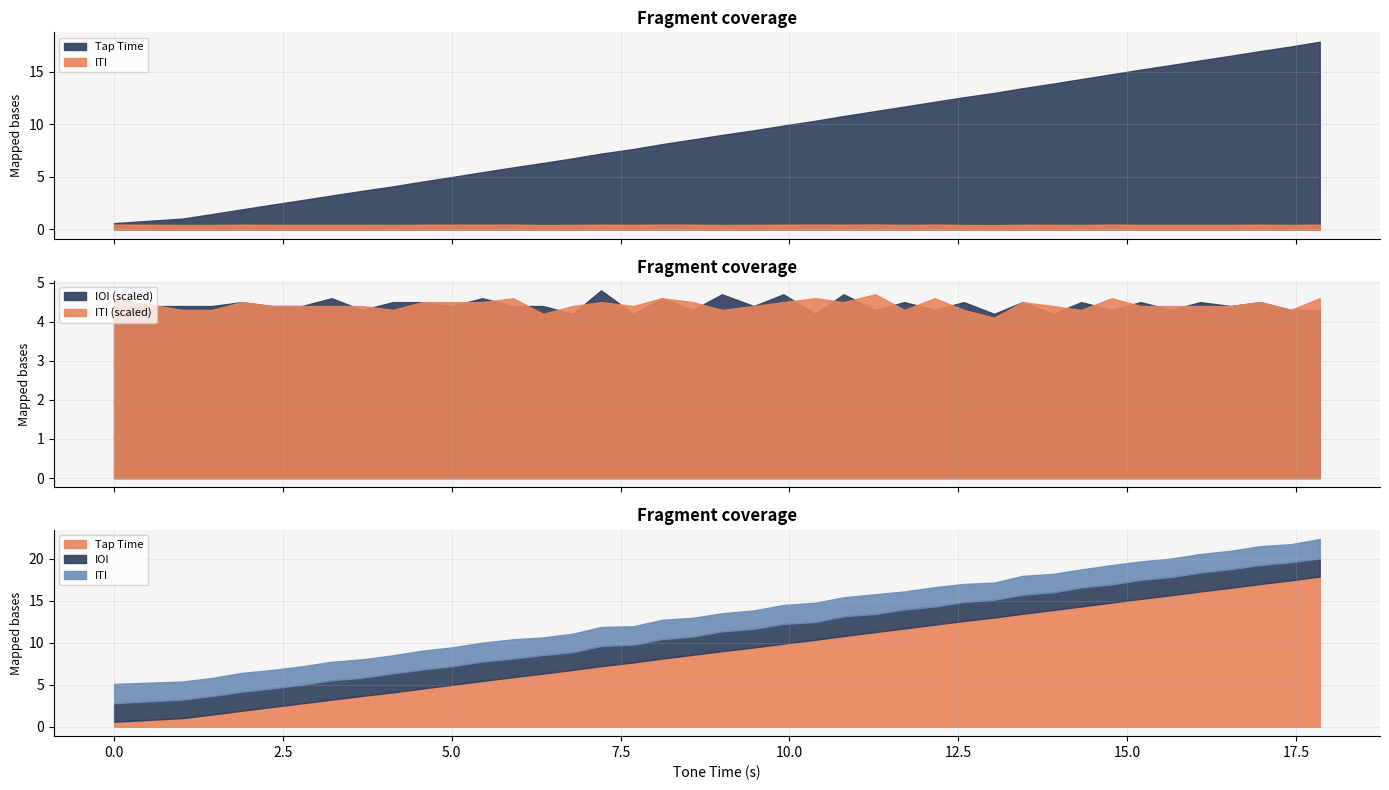

Where is ITI nearest to the value 0?

13.03